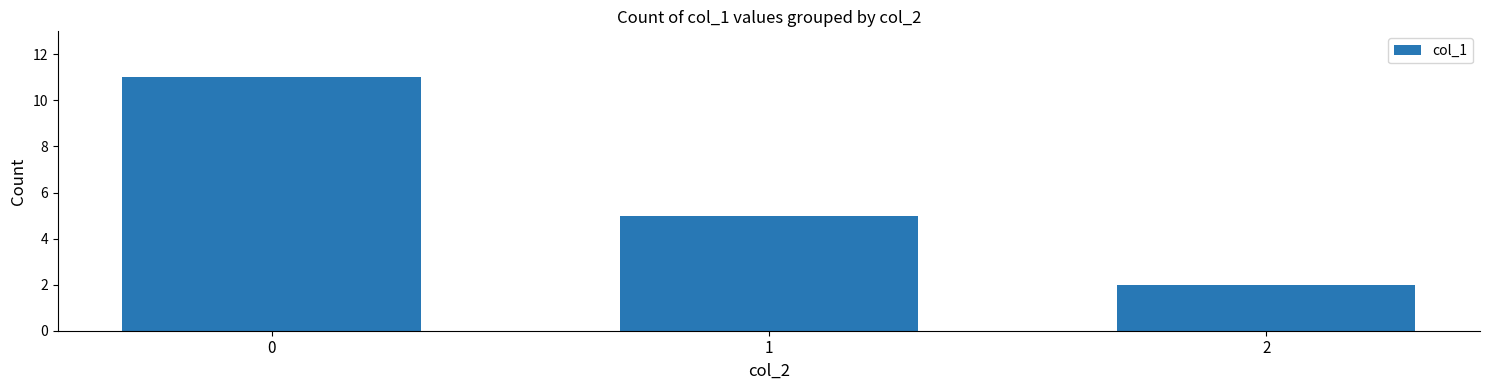

Does the chart contain stacked bars?

No